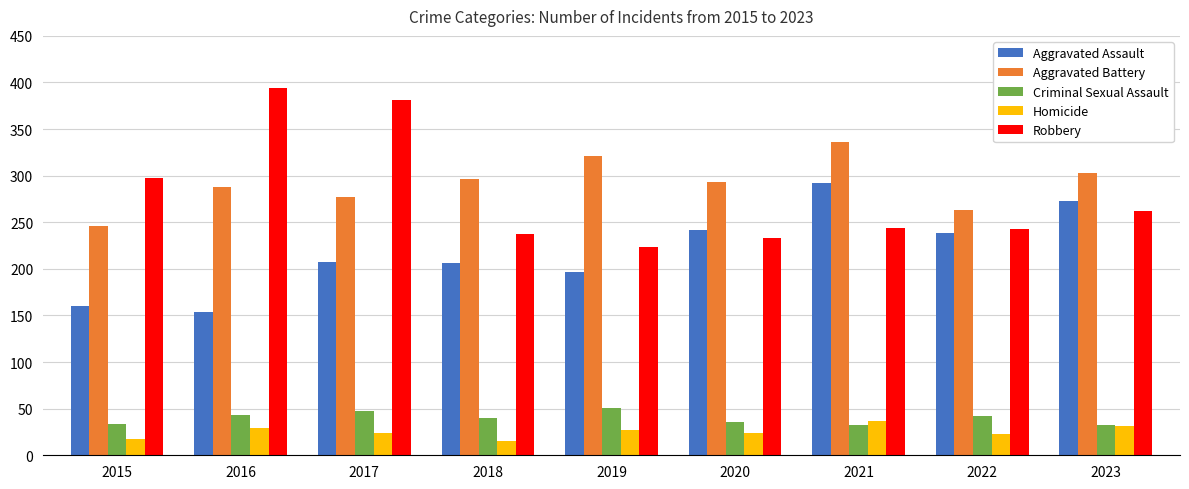

Which series has the largest total across all categories?

Aggravated Battery